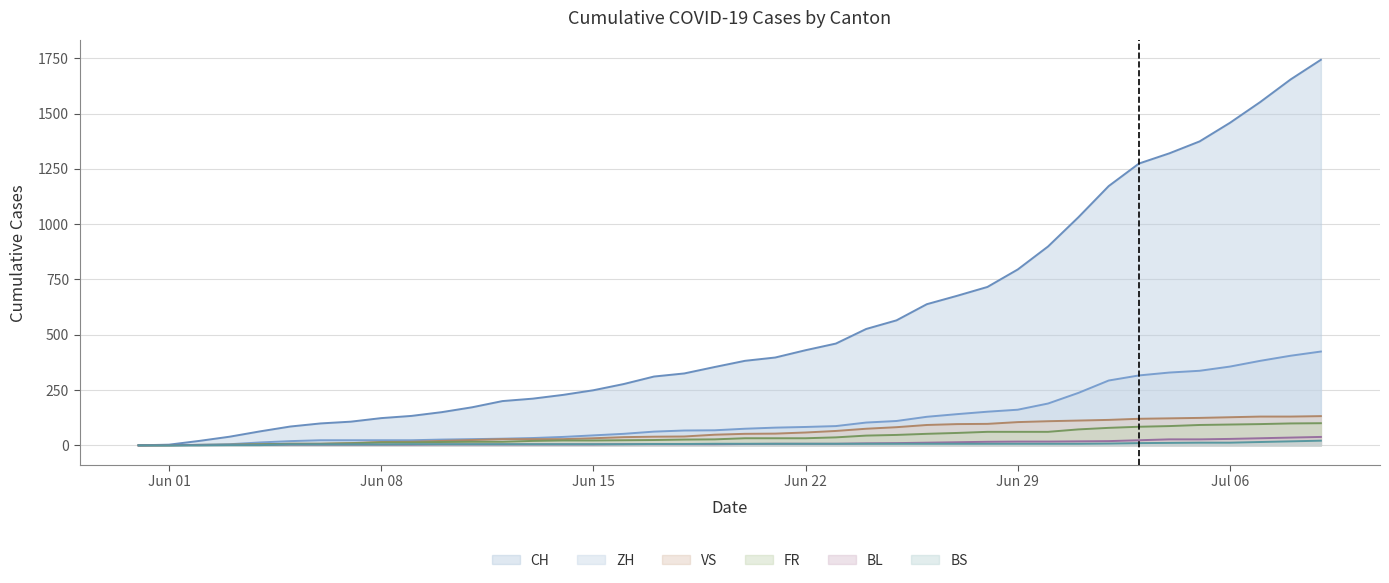

True or false: VS and FR intersect in this chart.

False